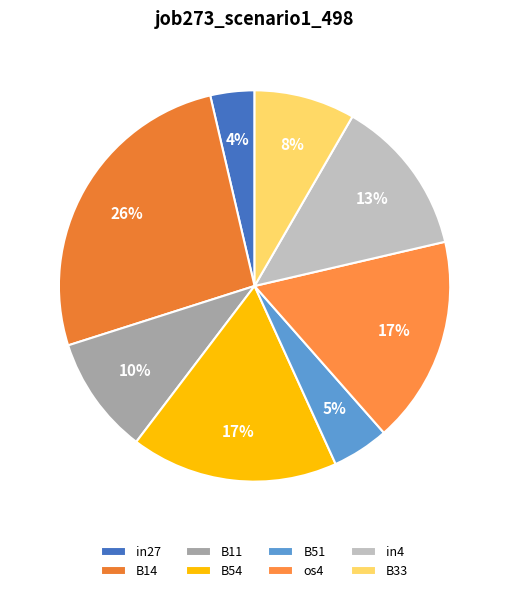

To the nearest percent, what is the average slice percentage?

12%